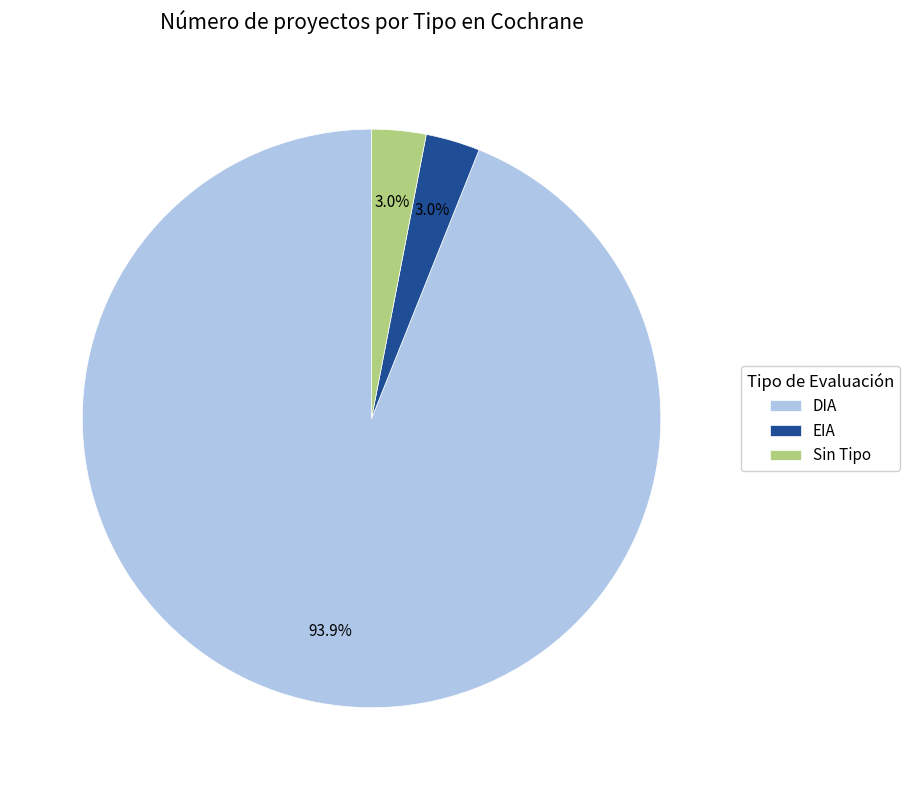

What percentage is NOT represented by EIA?

97.0%